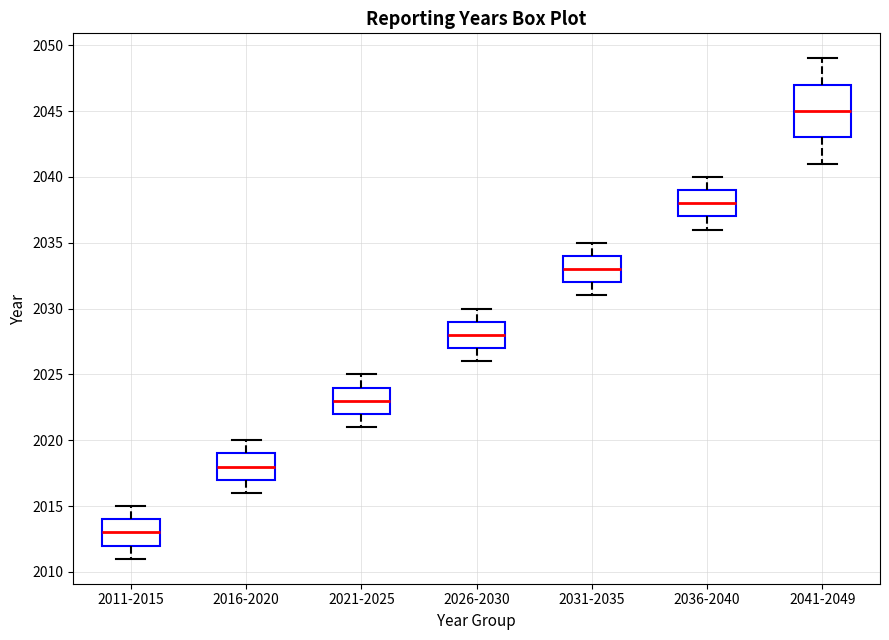

Where is the upper edge of the box for 2016-2020 on the y-axis? The values are not printed on the chart, so give them approximately, as read against the axis.

2019